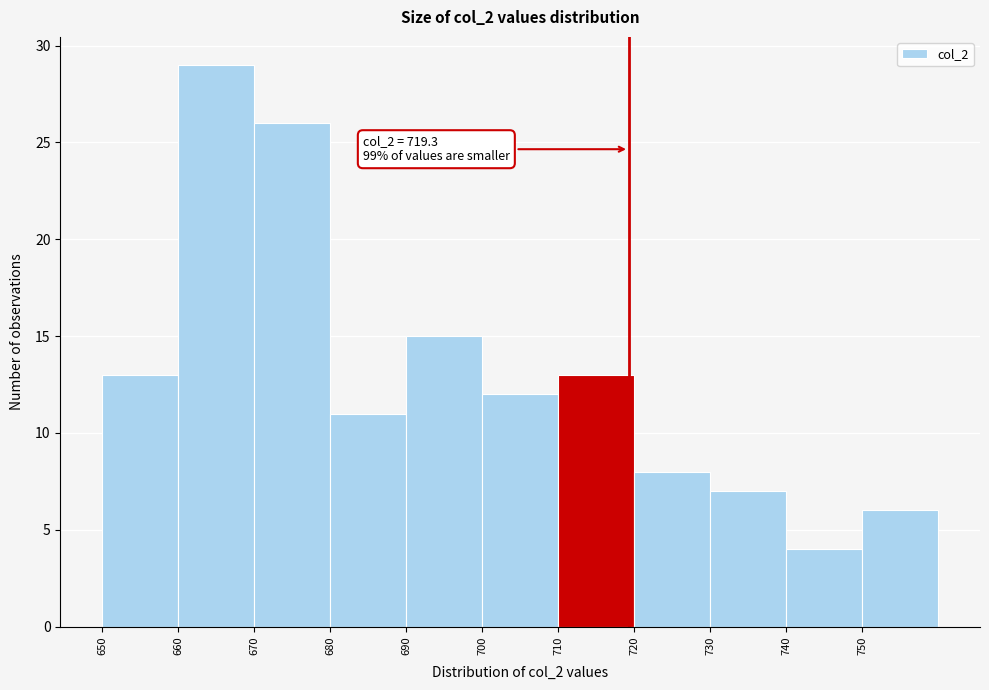

Which range on the x-axis has the tallest bar?

660 to 670